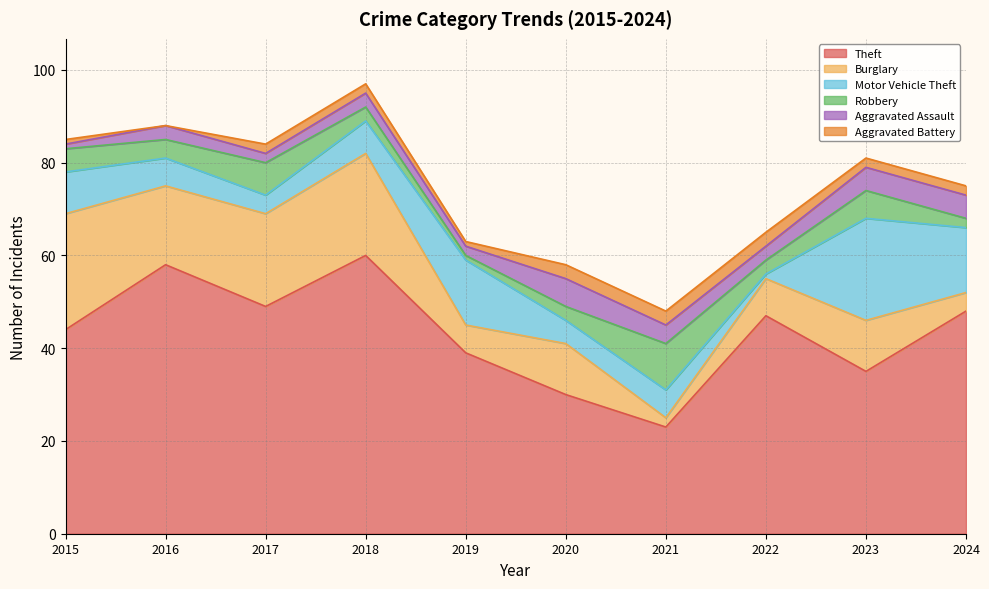

The value of Burglary at 2015 is 15. True or false?

False